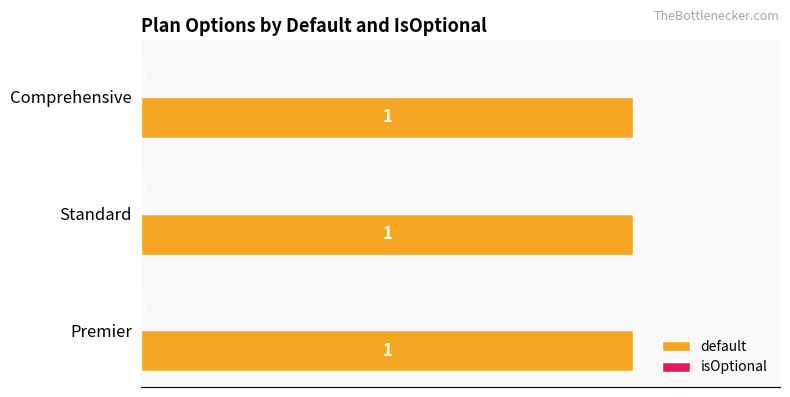

What is the maximum value shown in the chart?

1